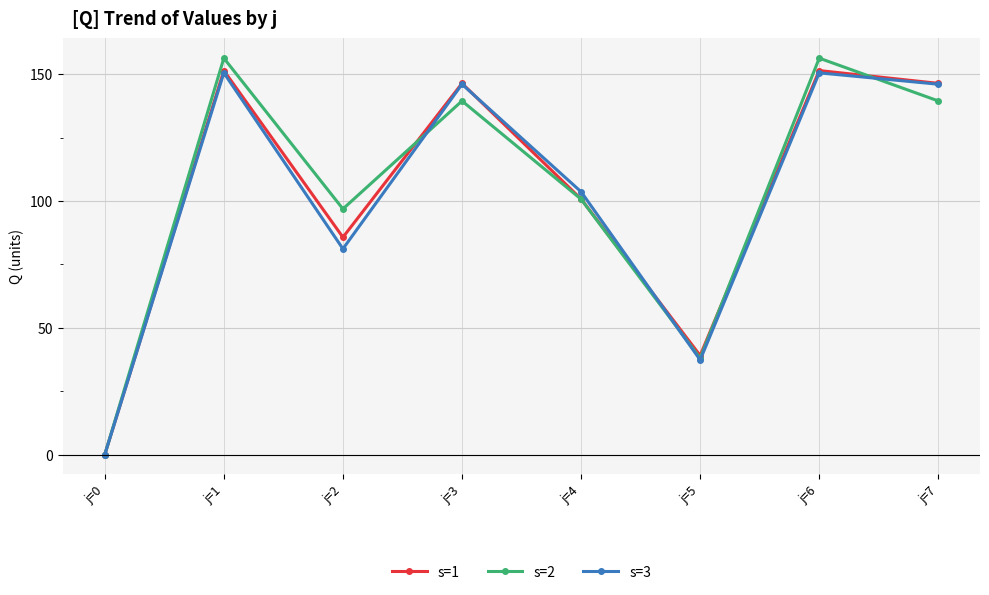

Reading right to left, what are all the values shown in this chart?

s=1: j=7=146.4	j=6=151.4	j=5=39.1	j=4=100.8	j=3=146.4	j=2=85.7	j=1=151.4	j=0=0.0
s=2: j=7=139.4	j=6=156.3	j=5=38.0	j=4=100.7	j=3=139.4	j=2=96.9	j=1=156.3	j=0=0.0
s=3: j=7=146.0	j=6=150.5	j=5=37.3	j=4=103.6	j=3=146.0	j=2=81.1	j=1=150.5	j=0=0.0